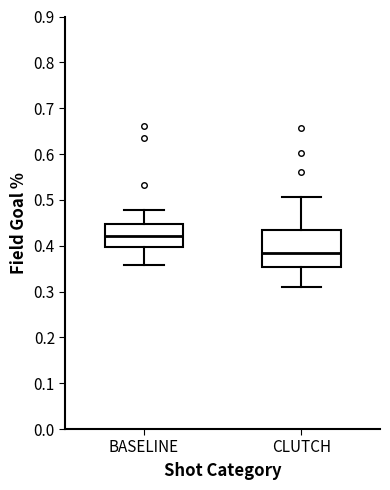

Reading left to right, transcribe this box plot: for each box, give where its median line is, the range the box spans, and where its two whiskers end, as read against the y-axis. The values are not printed on the chart, so give them approximately, as read against the axis.

BASELINE: median 0.42, box 0.40 to 0.45, whiskers 0.36 to 0.48
CLUTCH: median 0.39, box 0.35 to 0.44, whiskers 0.31 to 0.51